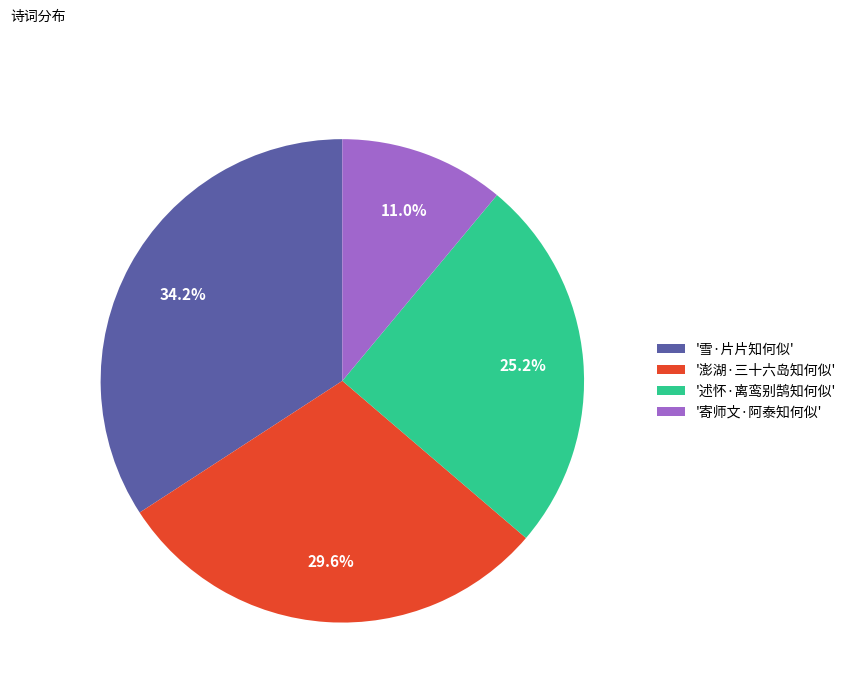

Combined, what portion of the pie is '雪·片片知何似' and '寄师文·阿泰知何似'?

45.2%